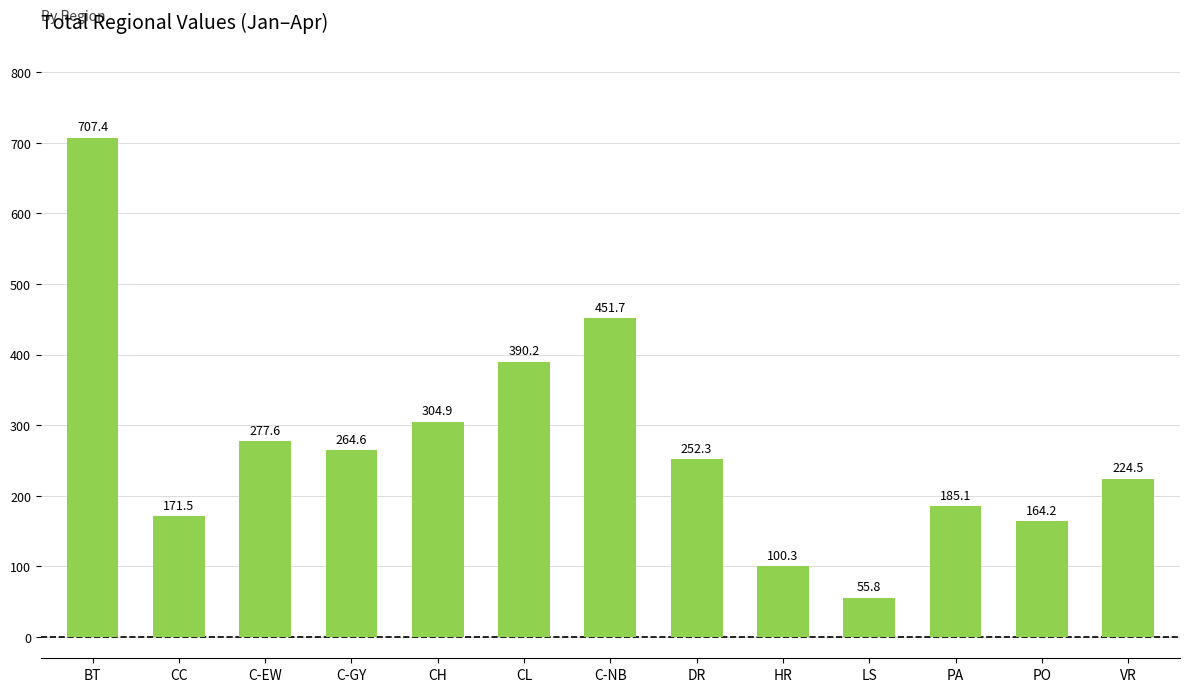

Where is the data nearest to the value 381?

CL